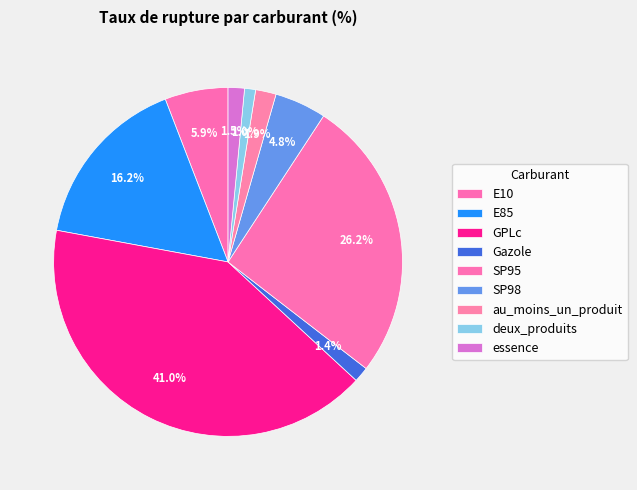

Which has a higher value, E85 or SP95?

SP95